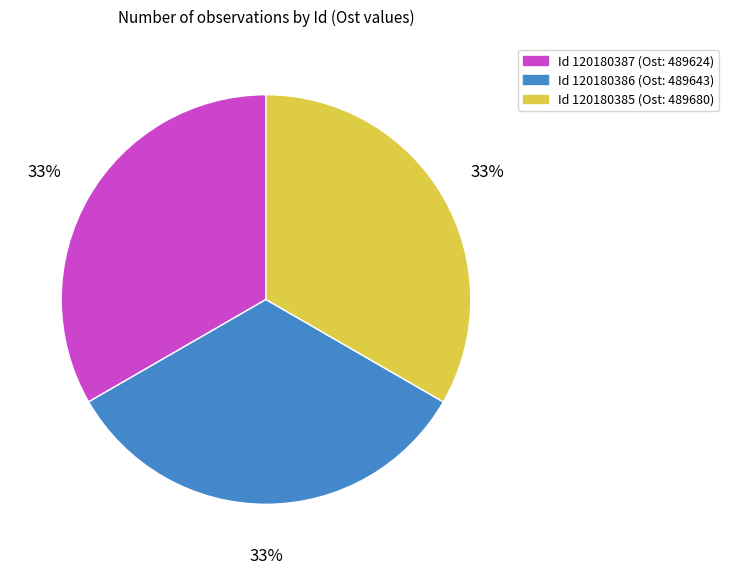

Does any single category account for the majority?

No